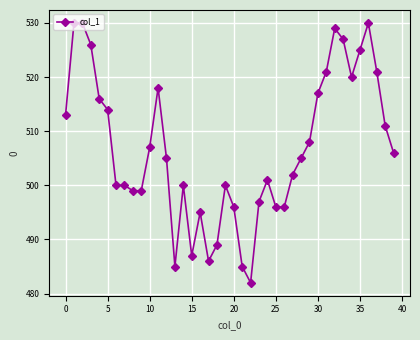

True or false: there are more than 1 points higher than both neighbors.

True